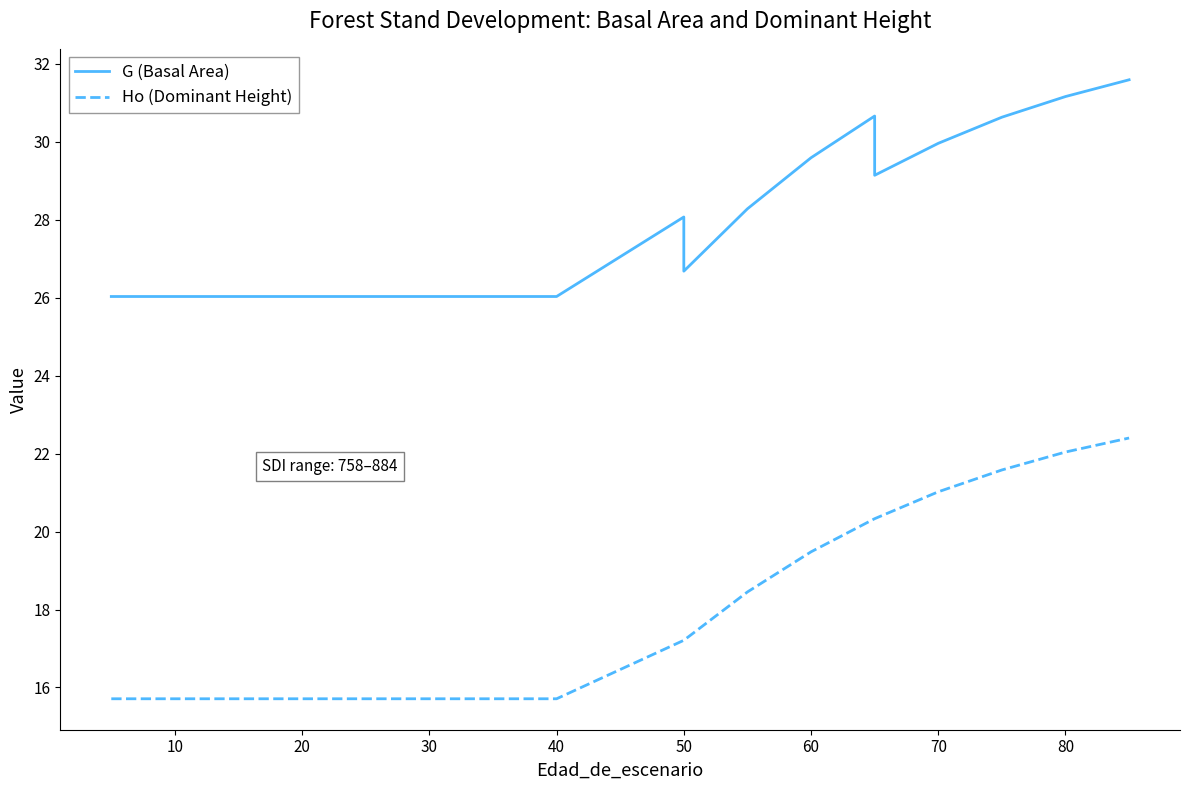

True or false: G (Basal Area) and Ho (Dominant Height) intersect in this chart.

False